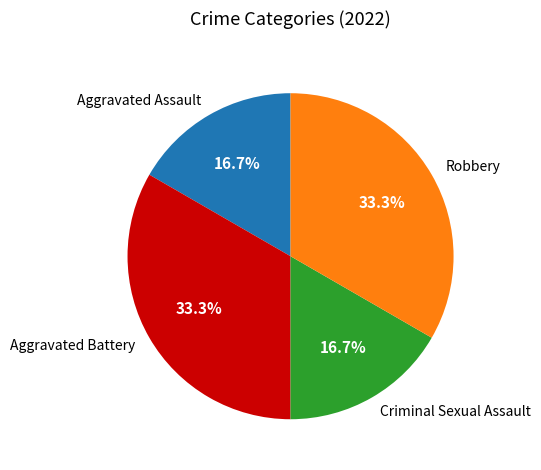

To the nearest percent, what is the difference between the Robbery and Aggravated Assault slice percentages?

17%